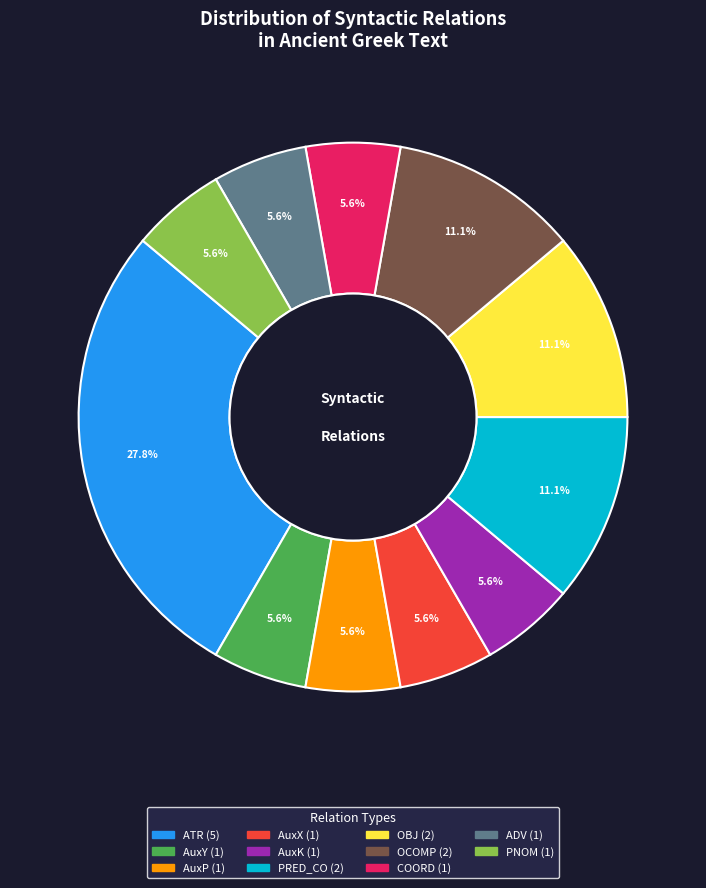

Does AuxY account for over 50% of the chart?

No